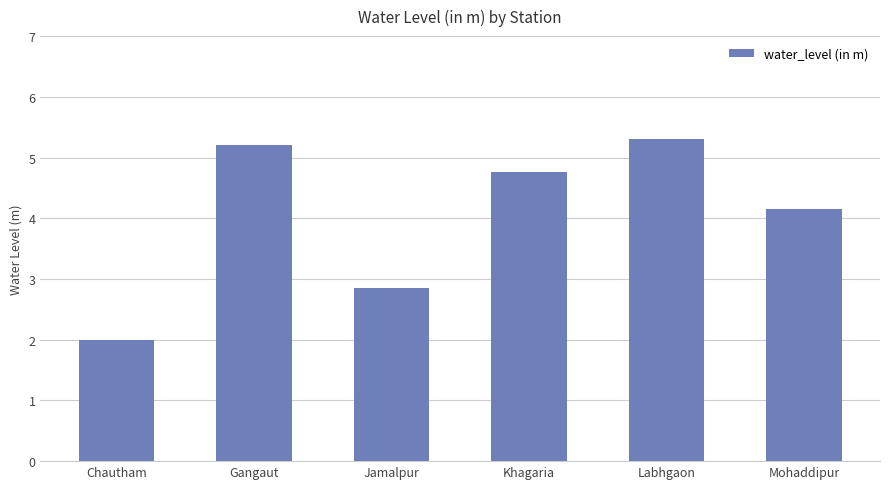

Count the number of values greater than 4.

4